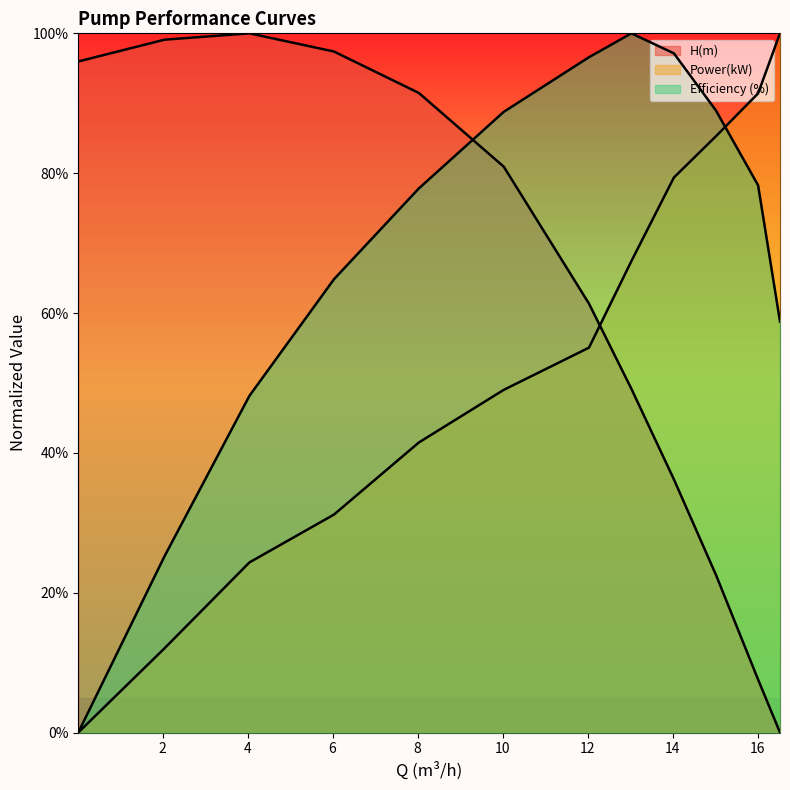

The Power(kW) series shows 53.8 at 6.033. True or false?

False